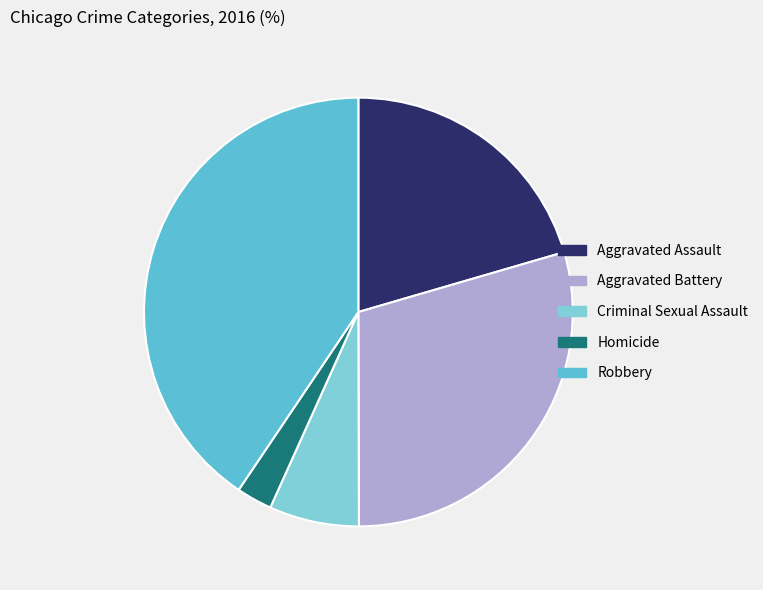

How many slices are in this pie chart?

5